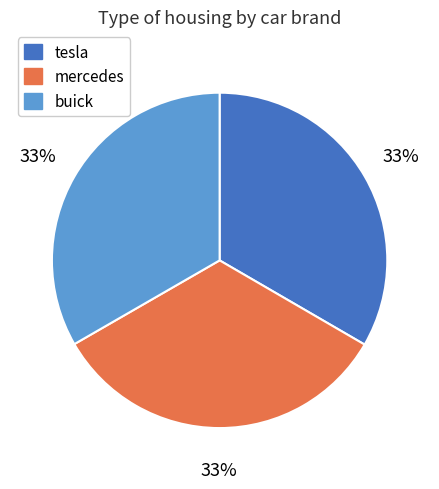

What is the ratio of the value at mercedes to the value at buick?

1.0